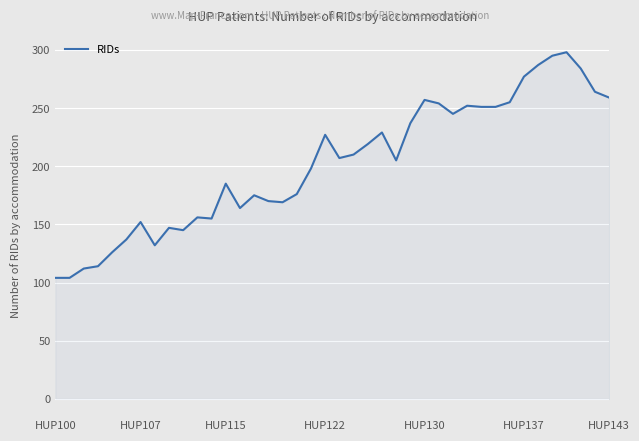

What is the difference between the maximum and minimum values?

194